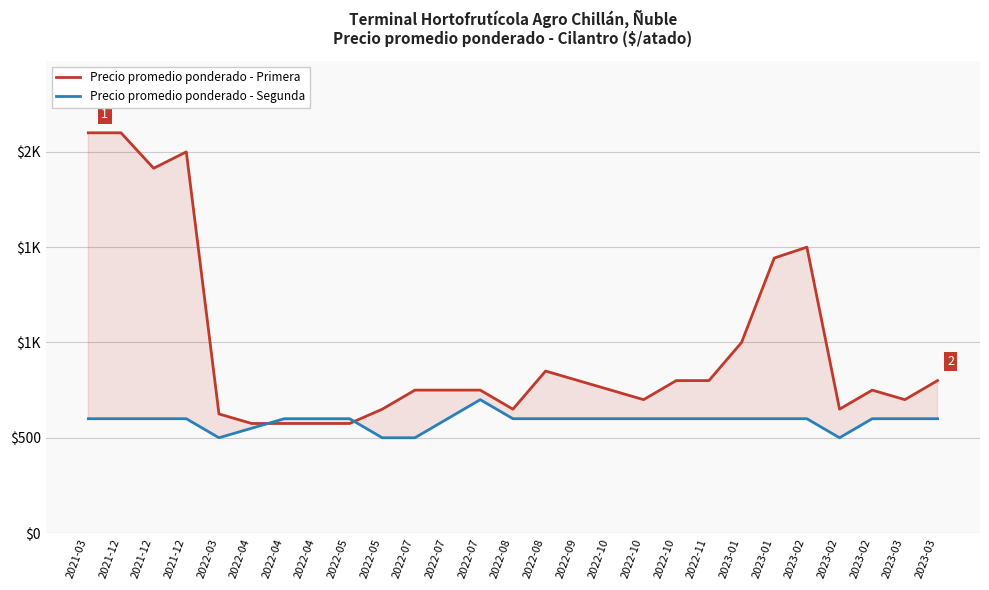

What is the minimum value for Precio promedio ponderado - Primera?

575